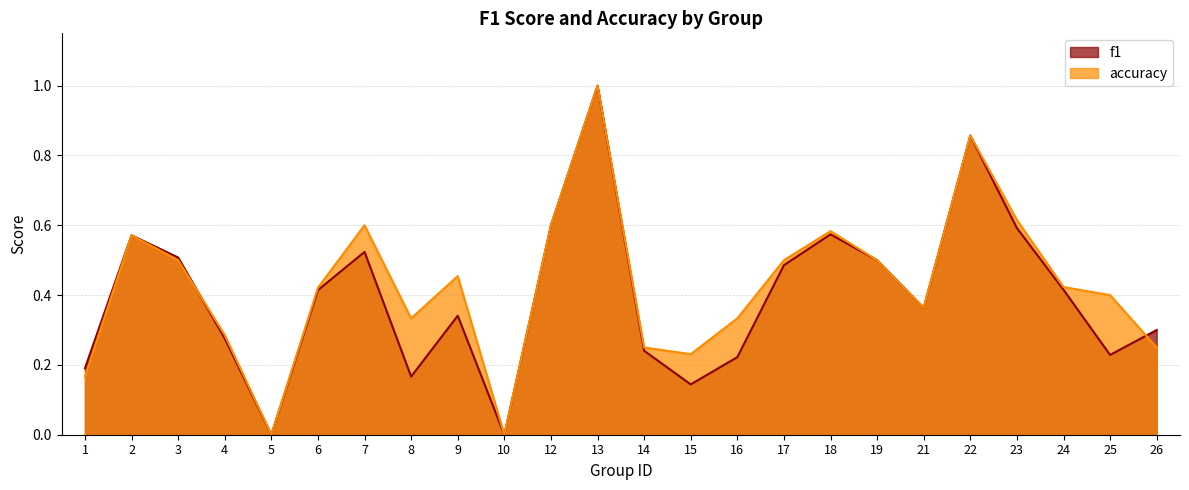

Is it true that accuracy equals 0.2 at 9?

False